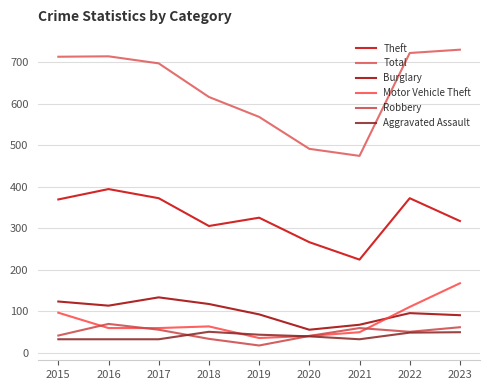

Which series changed the most between 2015 and 2017?

Motor Vehicle Theft